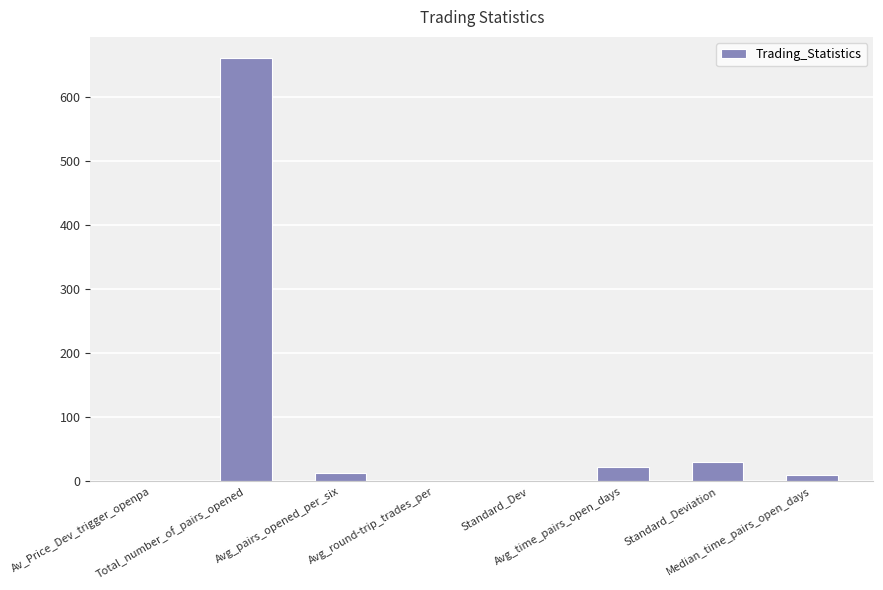

What is the maximum value shown in the chart?

660.0